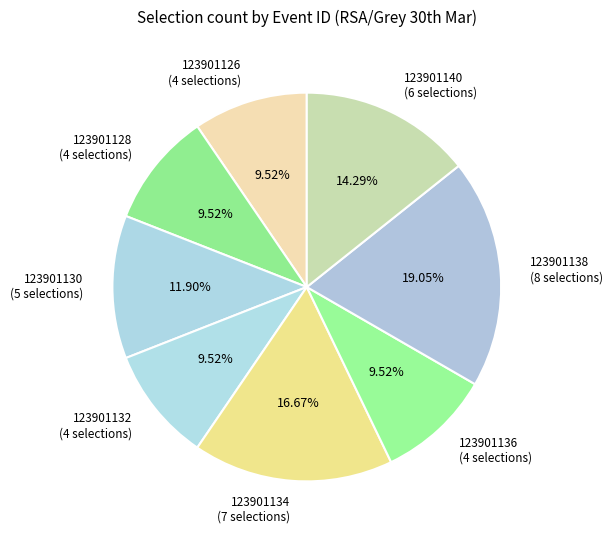

Is 123901126 the majority of the pie?

No